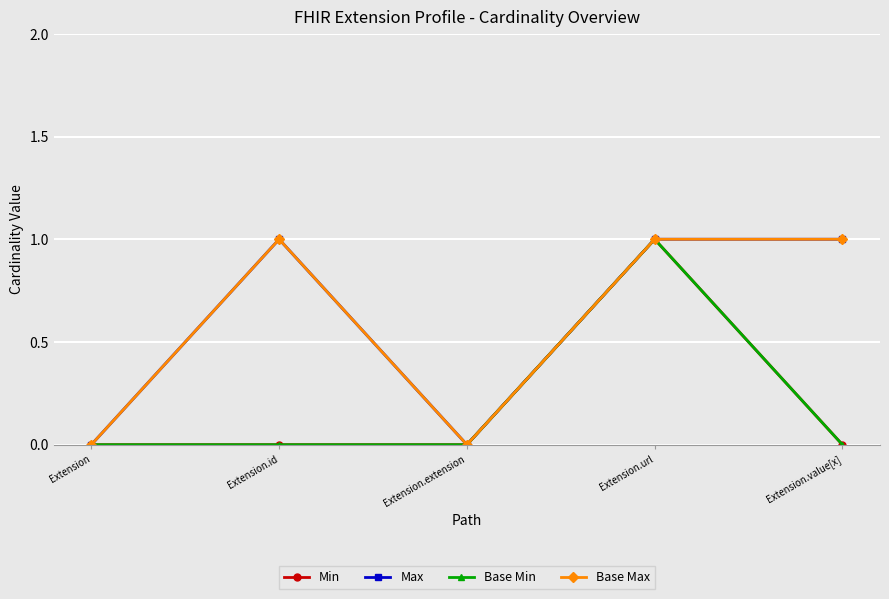

Does the chart display data point markers on the line(s)?

Yes